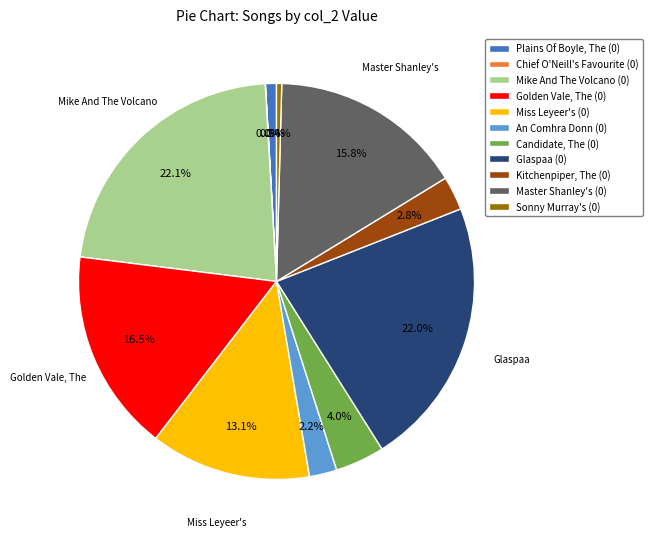

Is Mike And The Volcano (0) the majority of the pie?

No